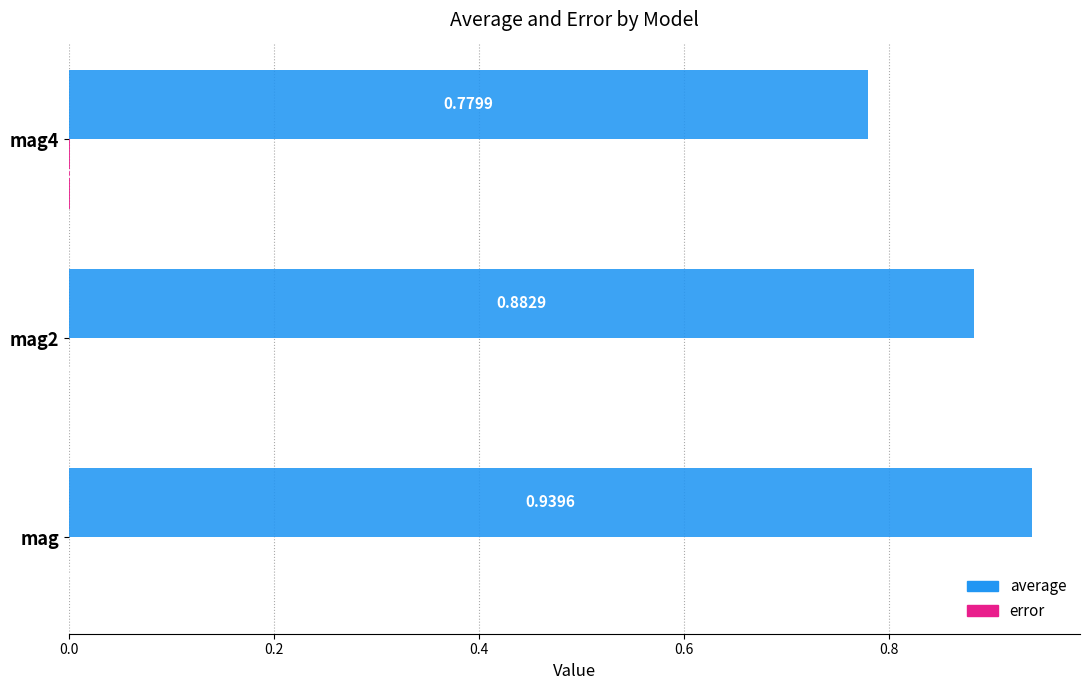

Between mag2 and mag4, which series saw the biggest shift?

average